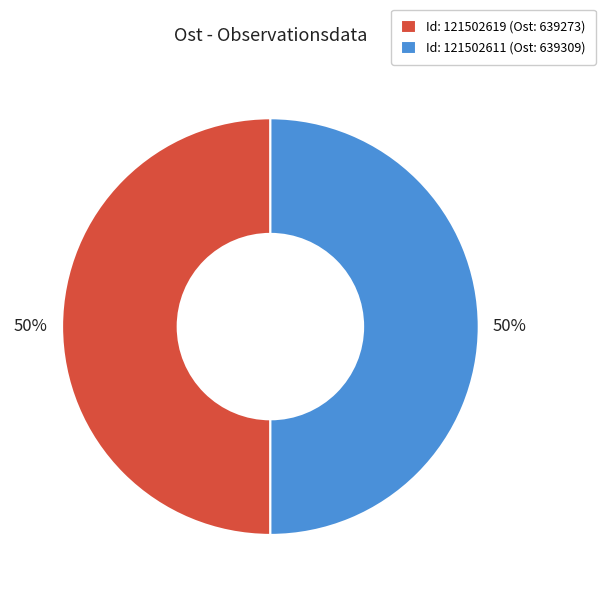

Is it true that Id: 121502611 (Ost: 639309) is 36% of the pie?

False